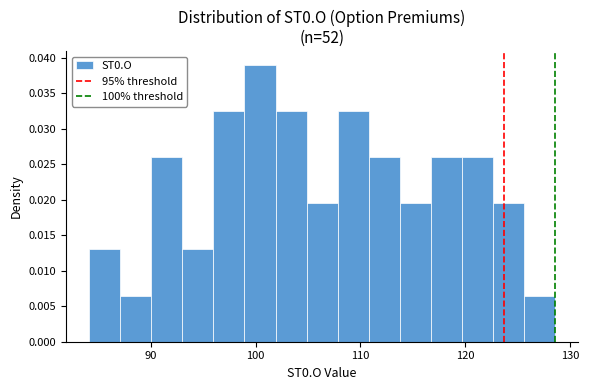

Around what value on the x-axis is the tallest bar? Give the approximate position of its centre, as read against the axis.

100